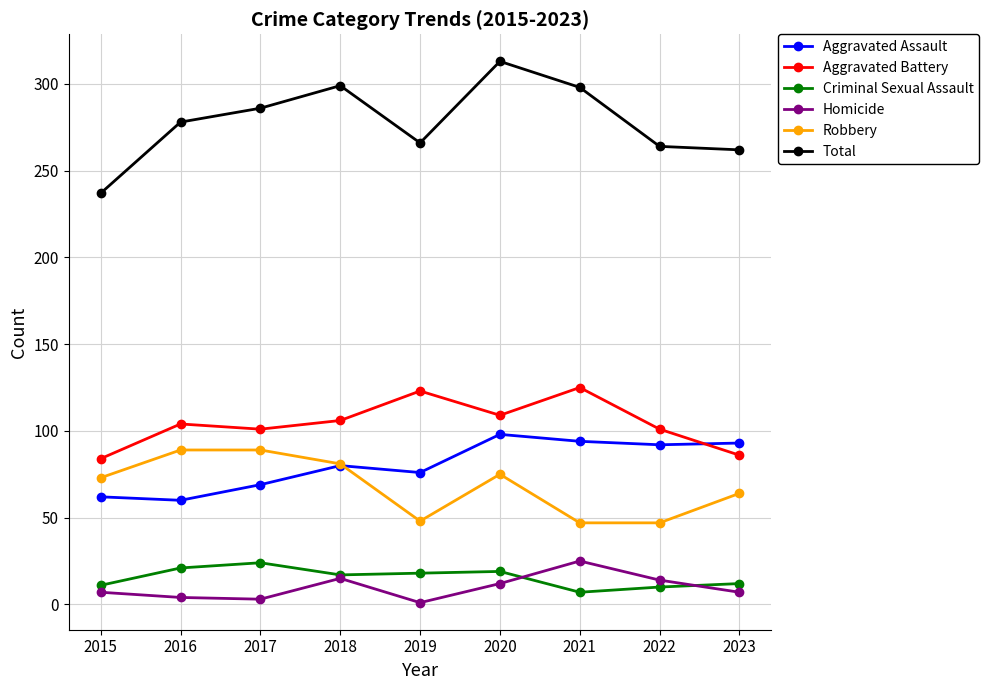

Is the value of Aggravated Assault at 2023 greater than the value of Total at 2018?

No